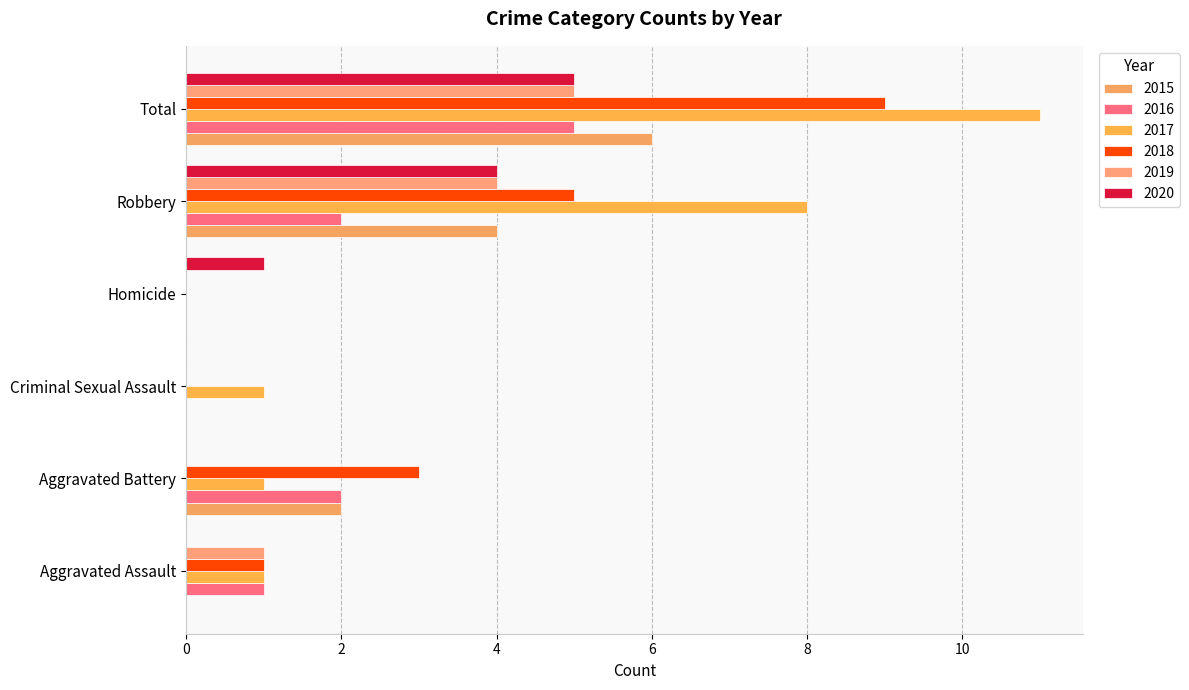

How many distinct data groups are displayed?

6